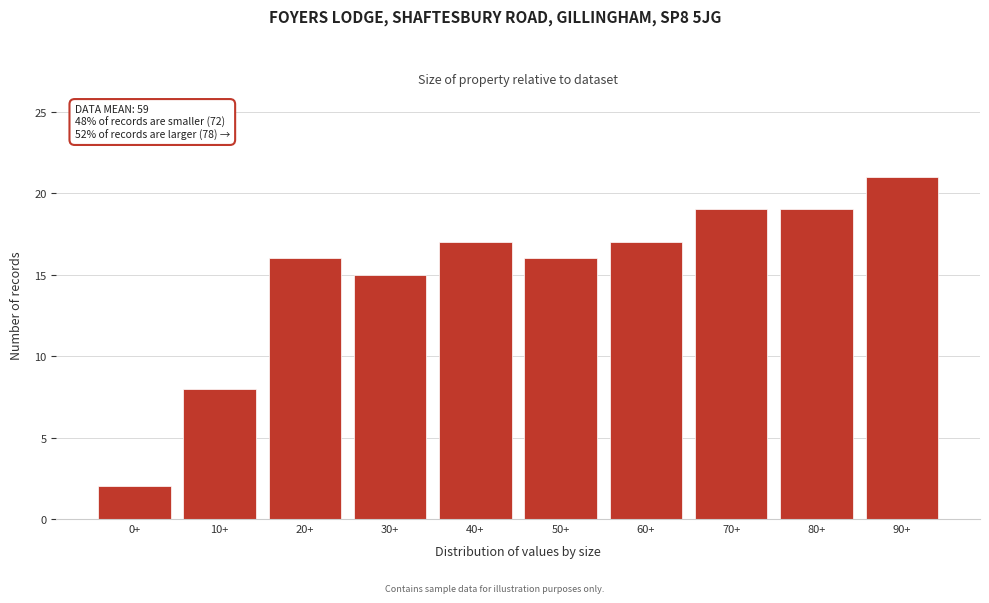

Reading left to right, what are all the values shown in this chart?

2	8	16	15	17	16	17	19	19	21